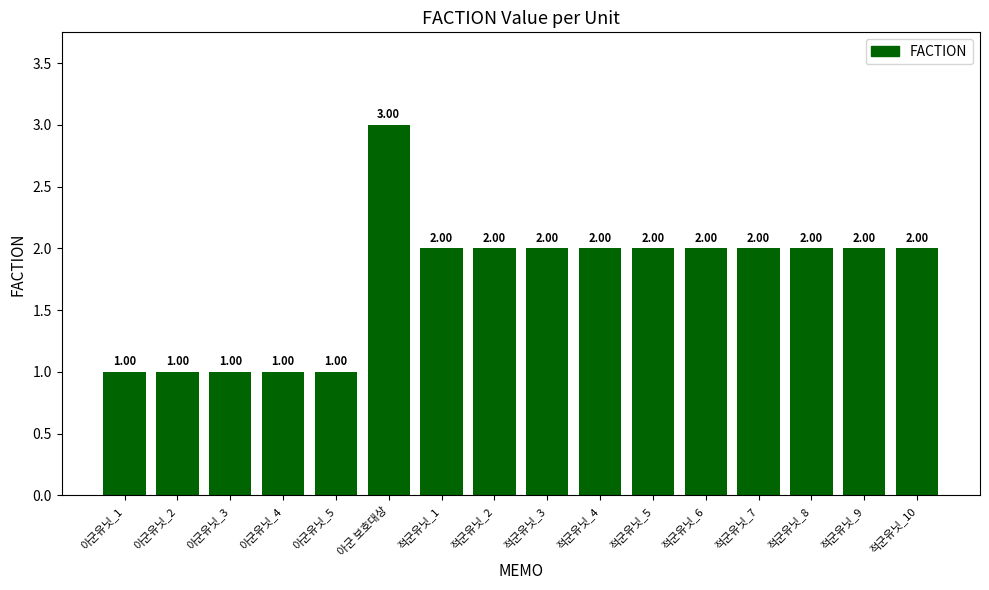

Is it true that the value at 아군유닛_2 is 1?

True